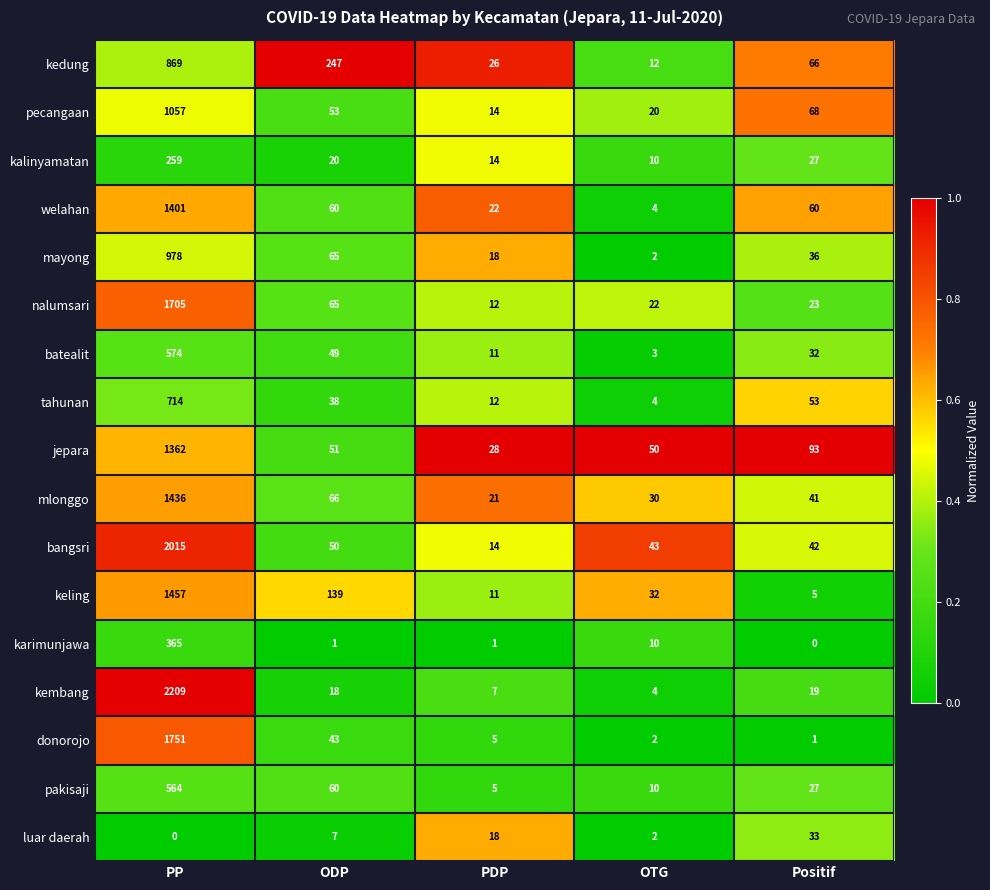

What value does the nalumsari series have at ODP, to the nearest 100?

100